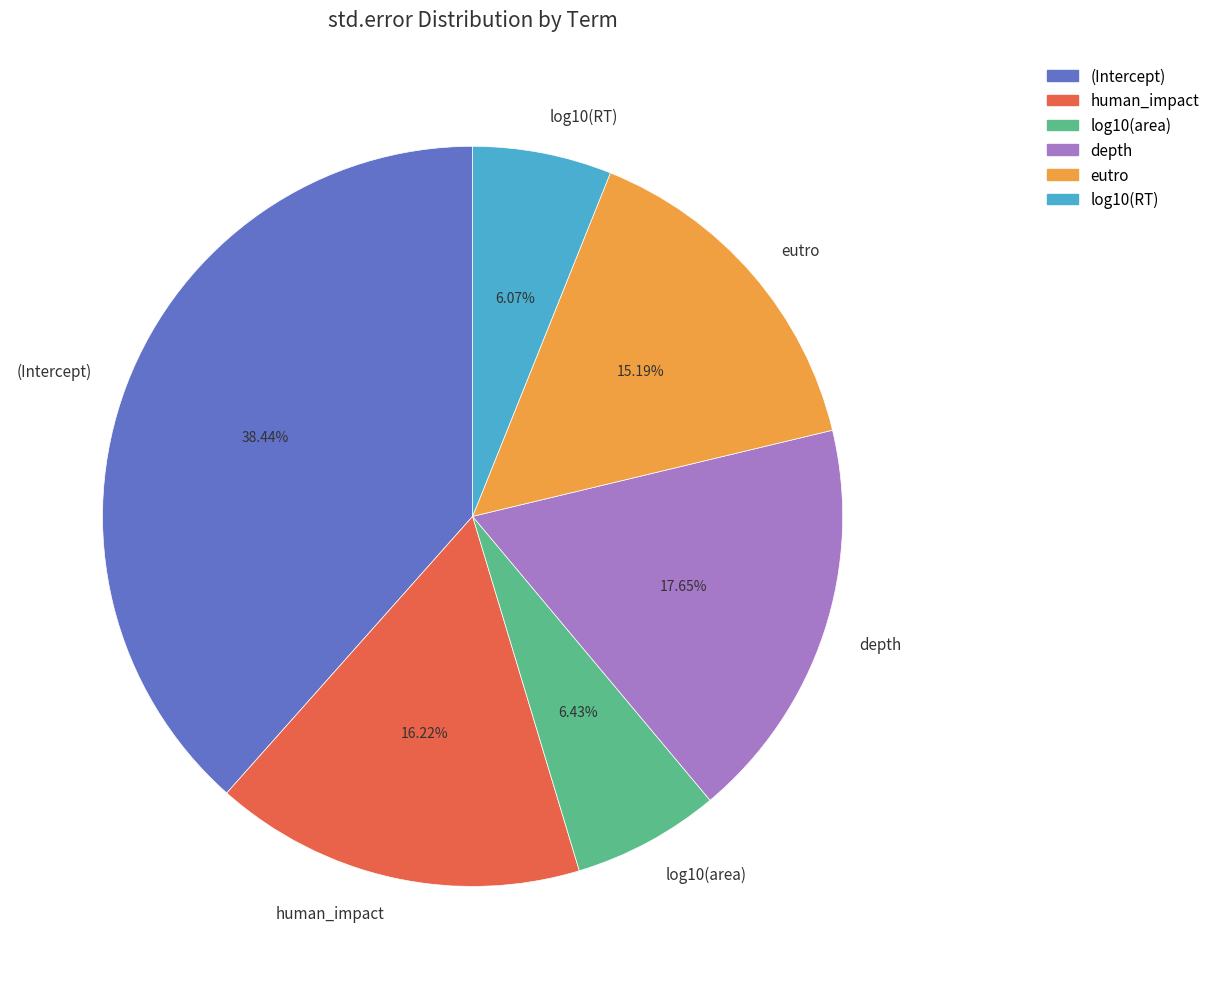

Between depth and human_impact, which is larger?

depth